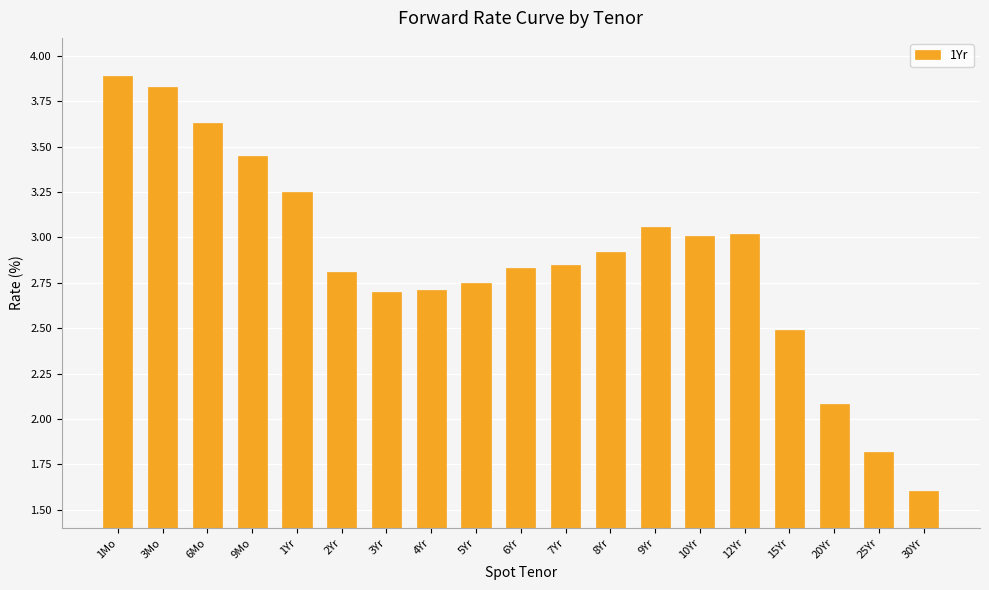

Read the value at 25Yr.

1.8